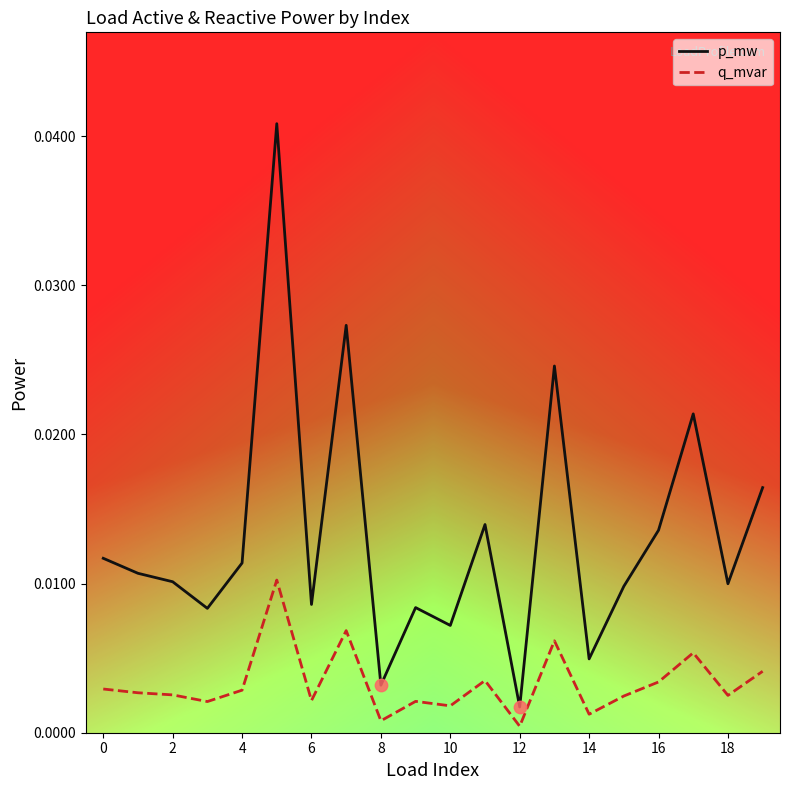

At how many categories does at least one series exceed 0?

20